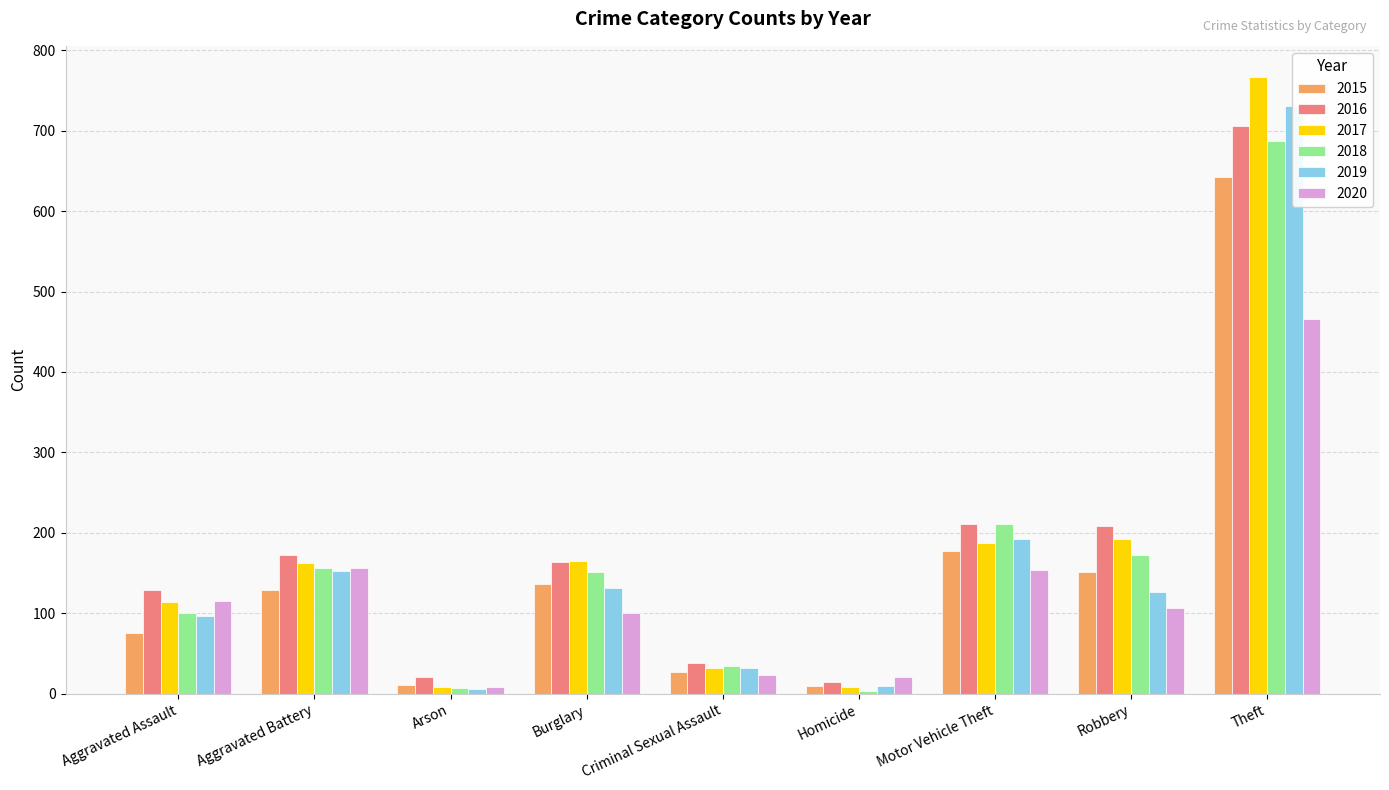

Count the number of categories in the chart.

9